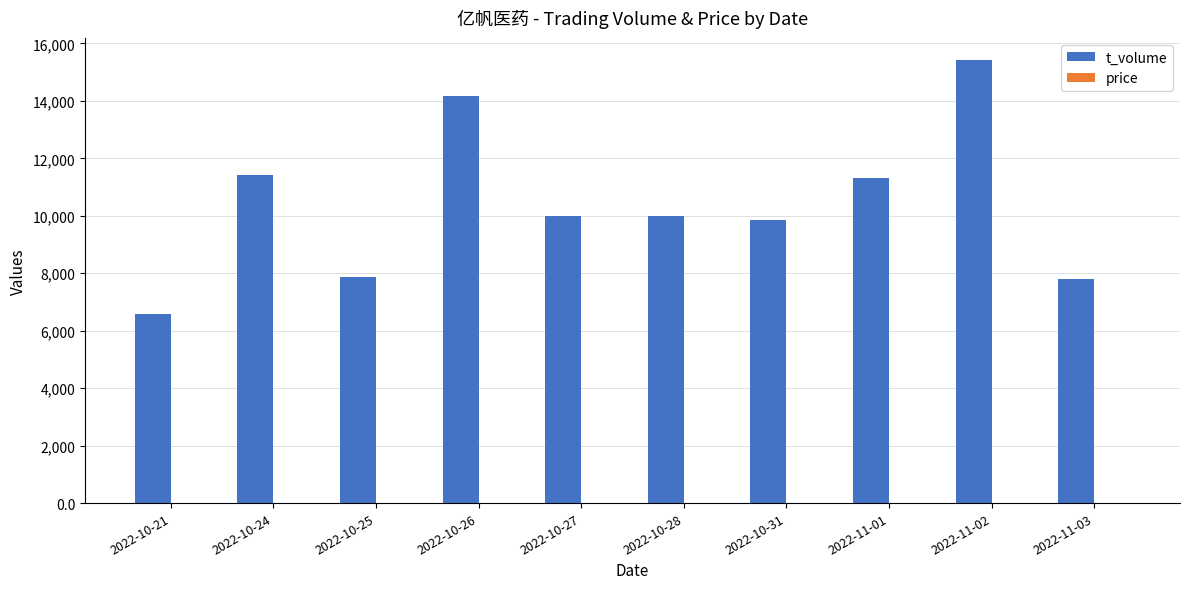

What is the difference between the t_volume values at 2022-10-27 and 2022-10-31?

131.0